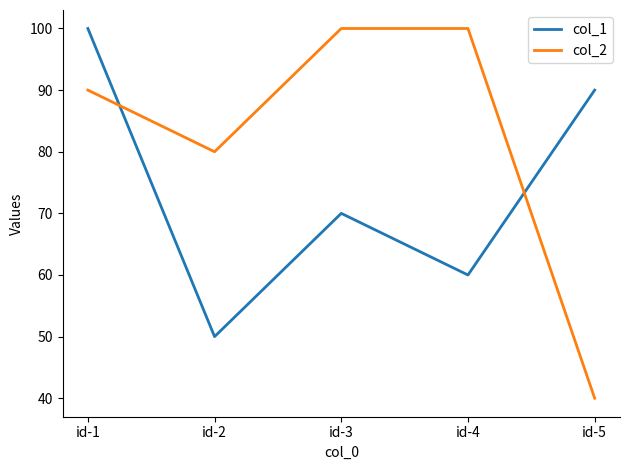

Rank the series at id-1 from highest to lowest value.

col_1, col_2